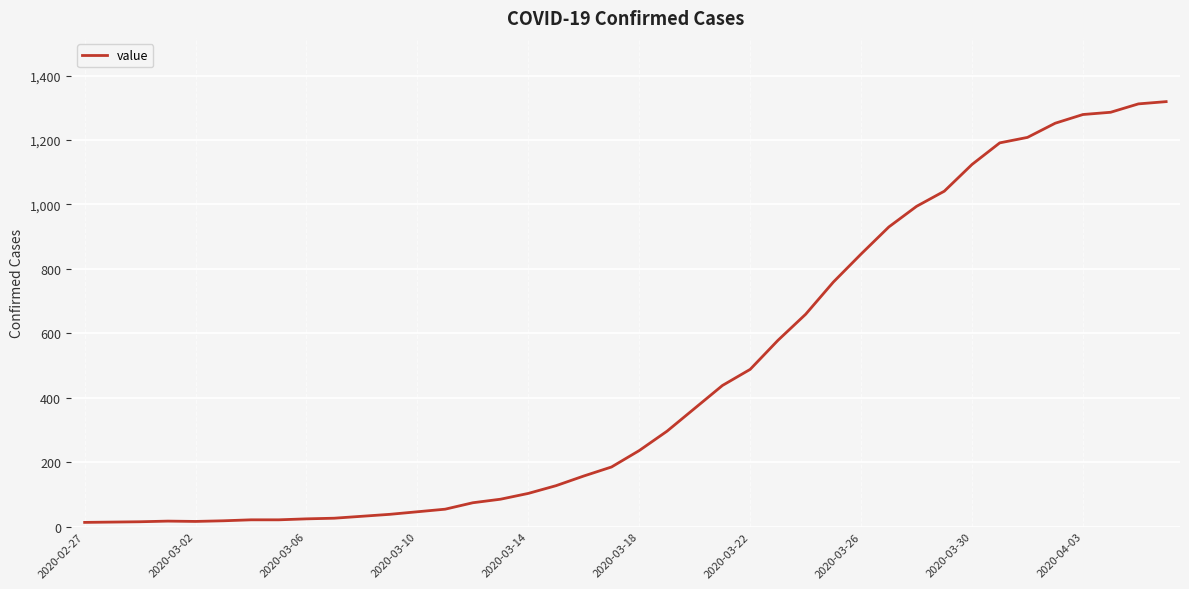

What is the difference between the maximum and minimum values?

1306